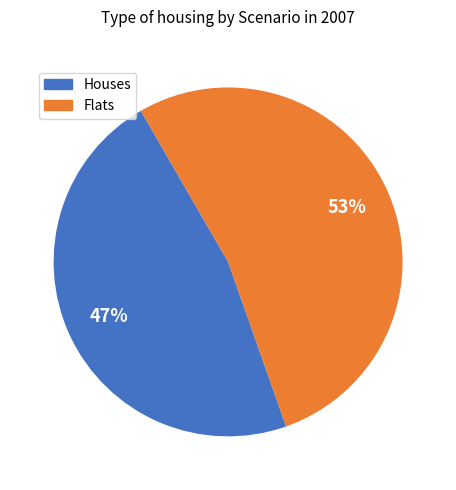

Does any single category account for the majority?

Yes